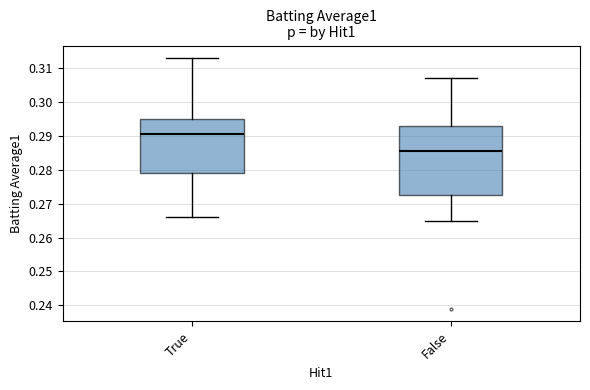

Which box is the tallest, from its lower edge to its upper edge?

False